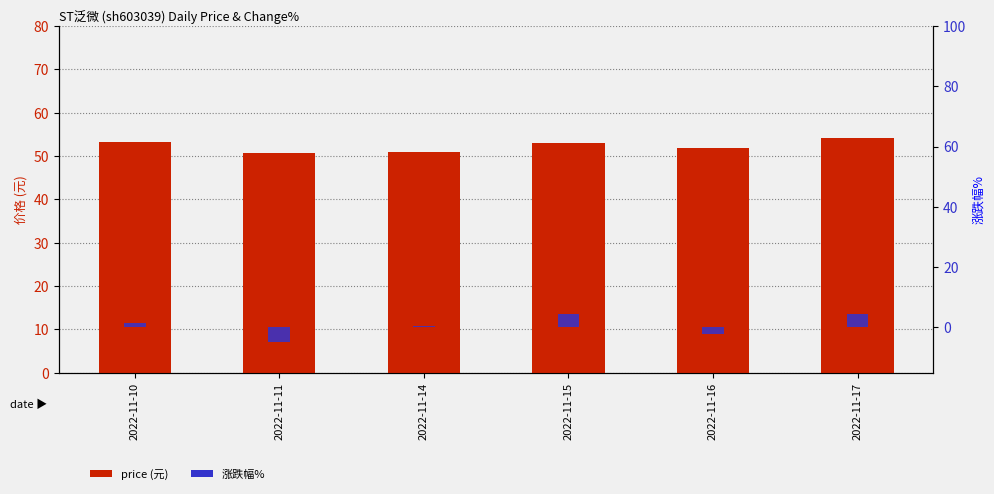

Is the value of price at 2022-11-15 greater than the value of change_pct at 2022-11-16?

Yes